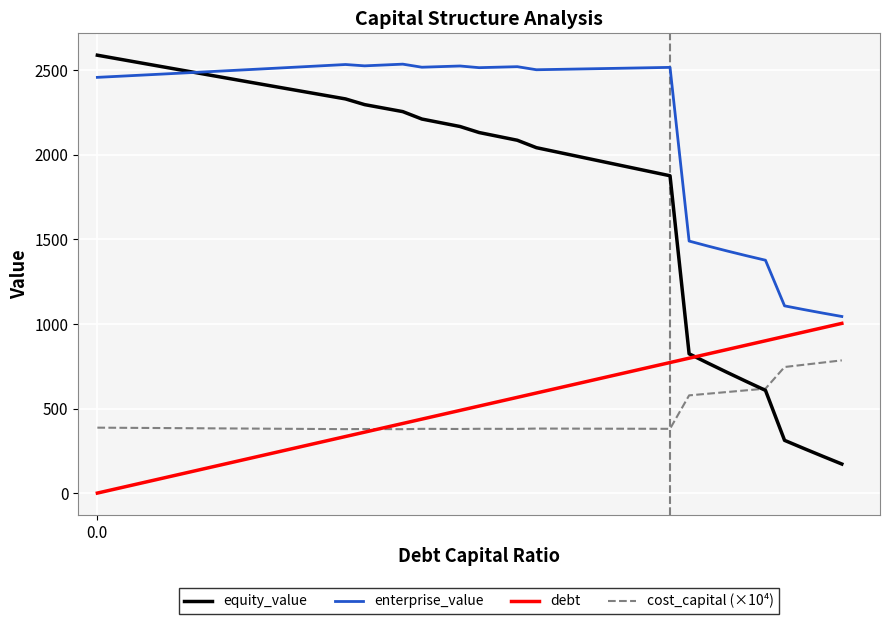

How many intersections are there between equity_value and enterprise_value?

1